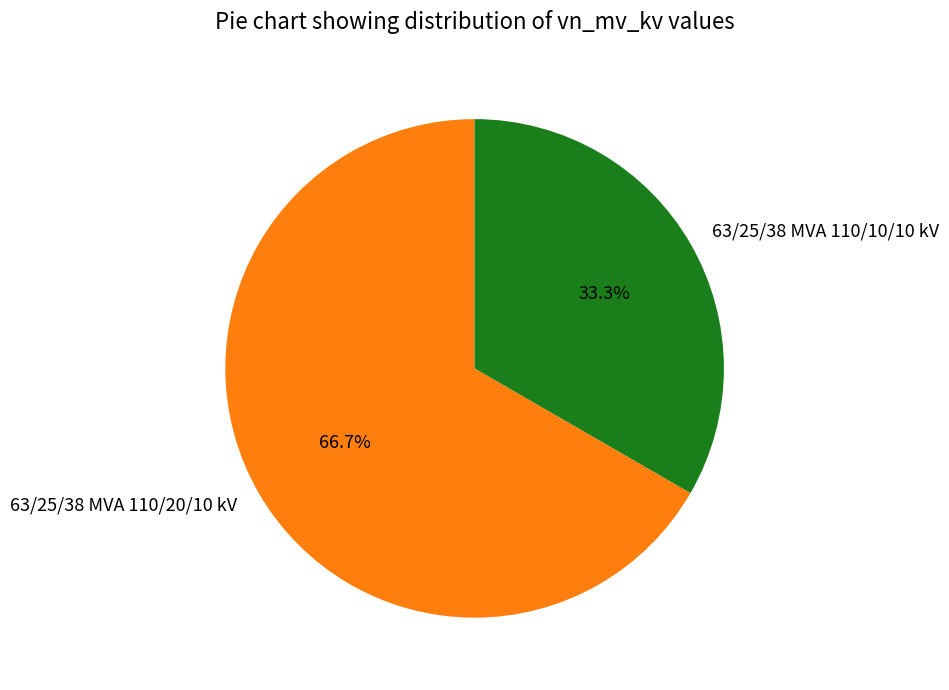

To the nearest percent, what is the difference between the largest and smallest slice percentages?

33%